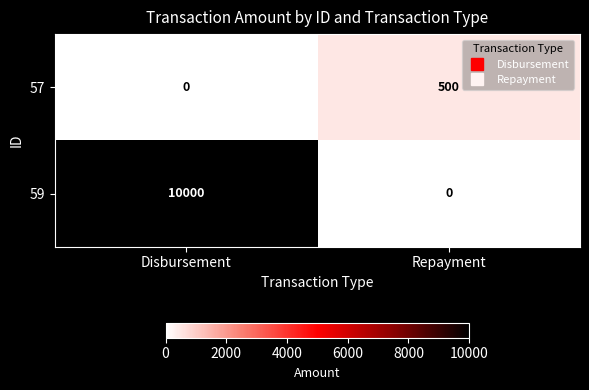

What is the greatest value displayed?

10000